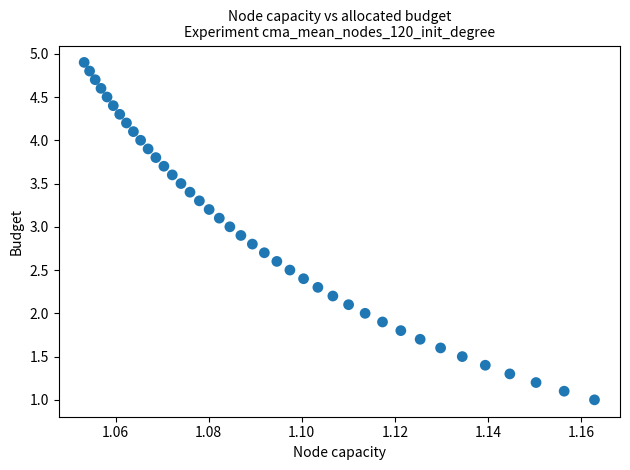

What is the range of Y values (max minus min)?

3.9